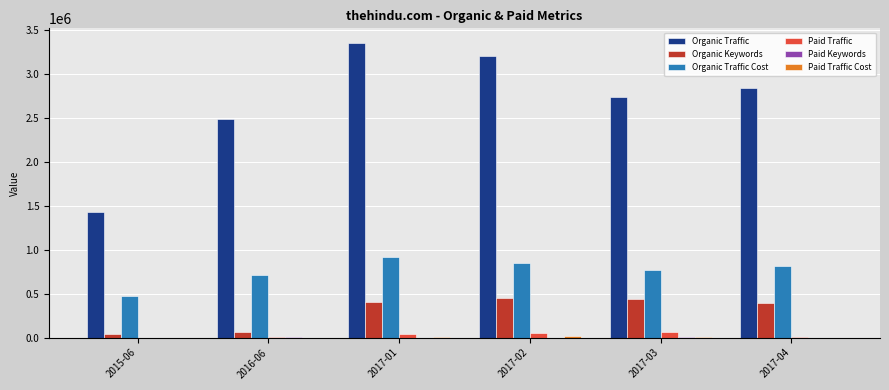

Does the chart contain stacked bars?

No